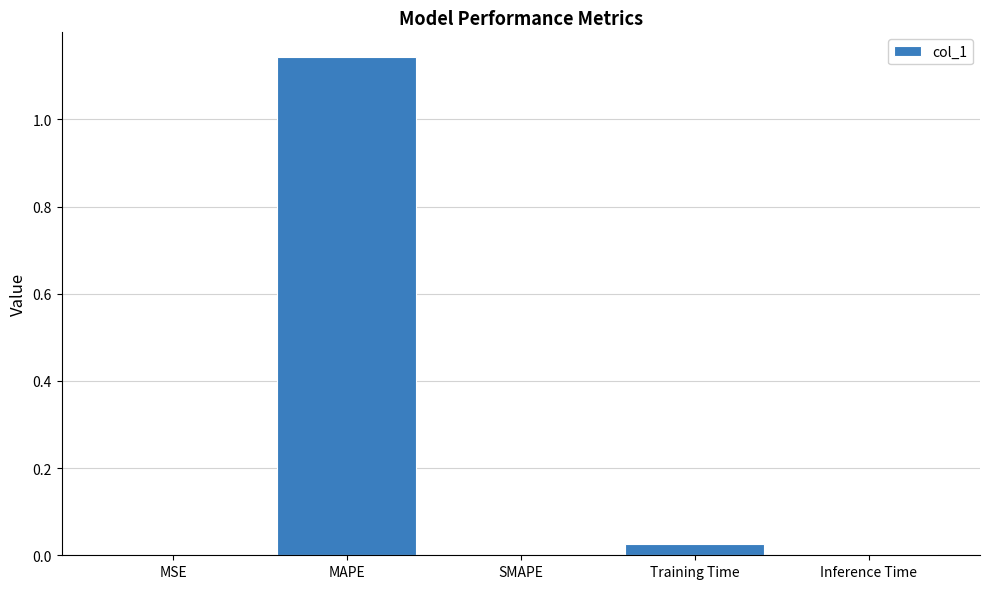

True or false: the data shows 1.6 at MAPE.

False